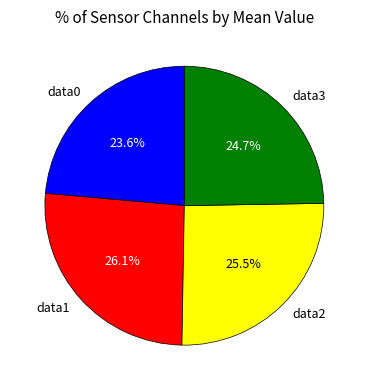

Approximately how many times larger is the value at data2 compared to data3?

1.0